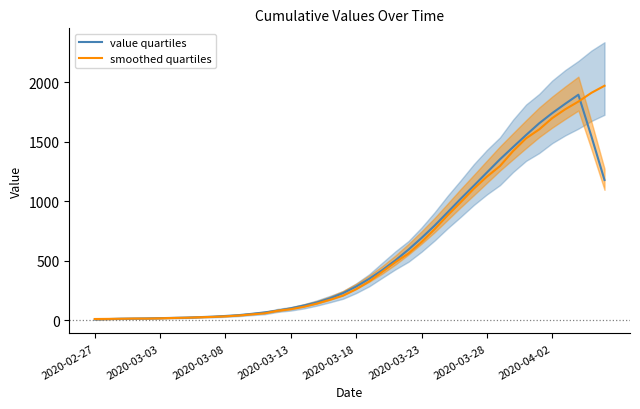

Which series changed the most between 29 and 38?

smoothed quartiles